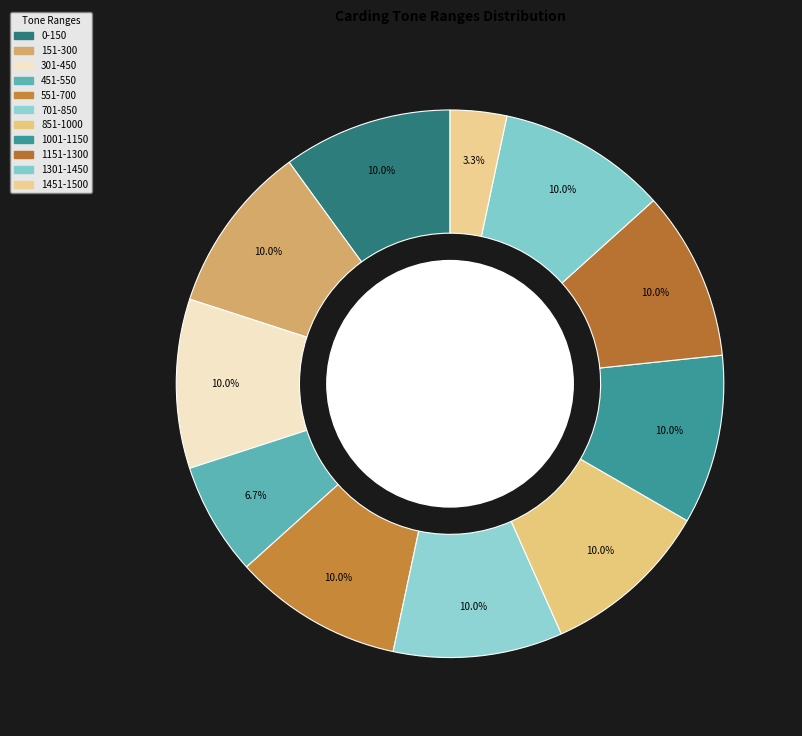

Between 1151-1300 and 1001-1150, which is larger?

1151-1300